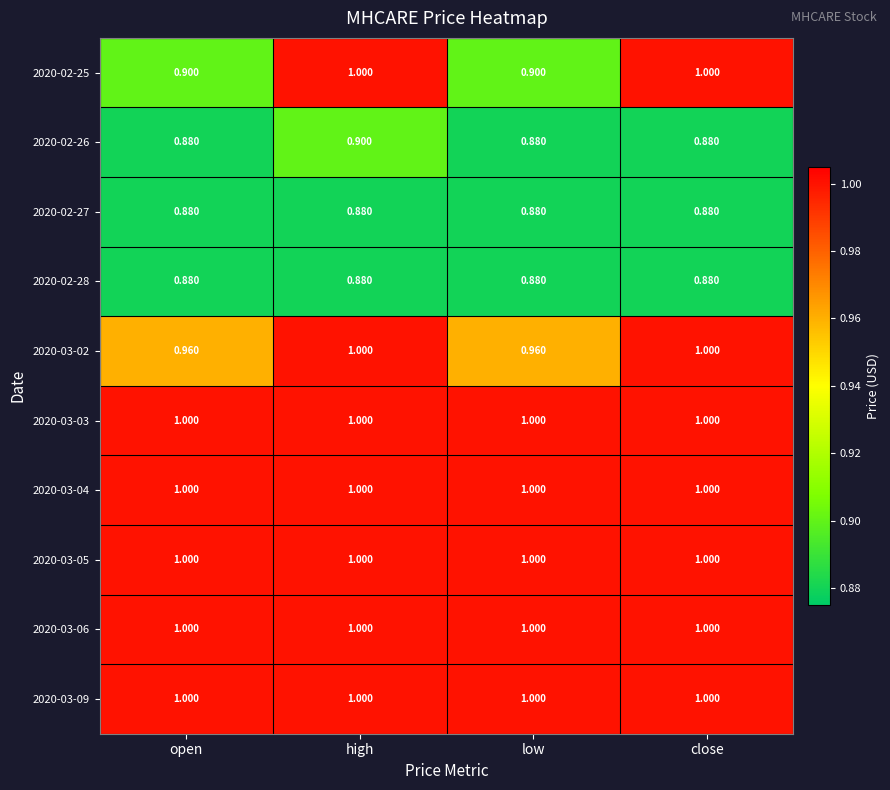

Is the value of 2020-03-02 at high greater than the value of 2020-02-26 at open?

Yes